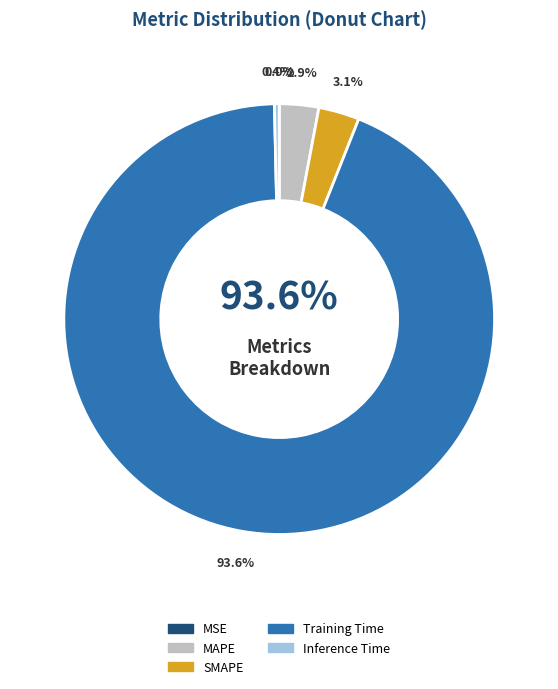

Is the sum of MSE and Inference Time greater than half?

No